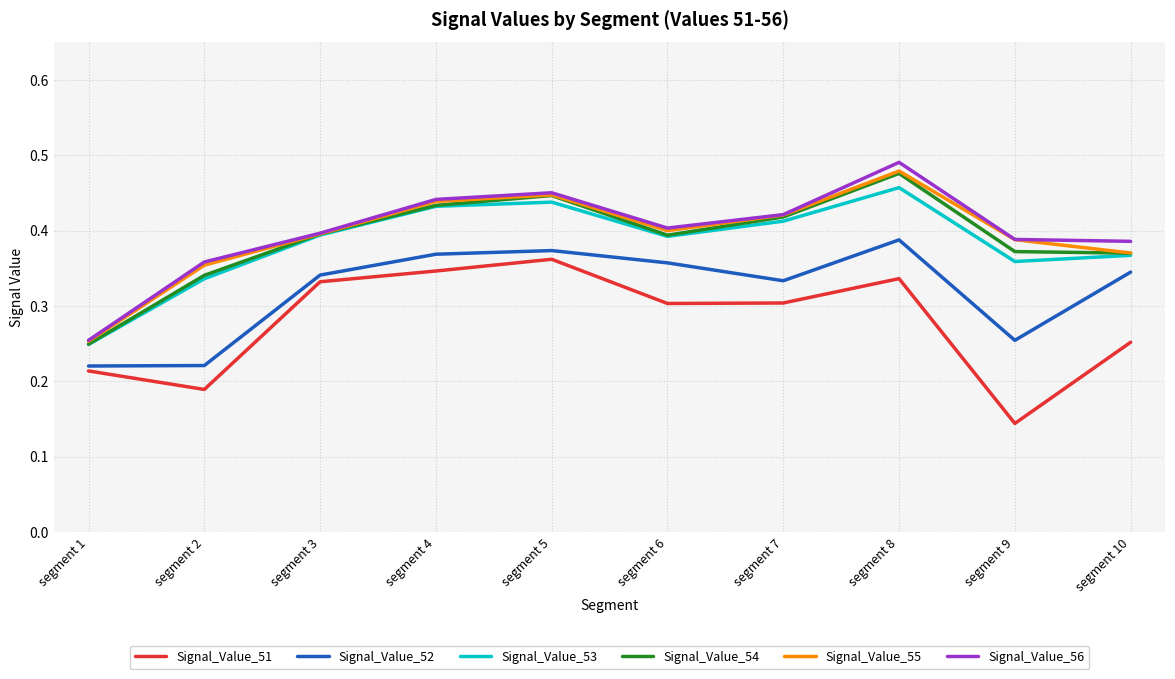

At which label does Signal_Value_56 reach its minimum?

segment 1